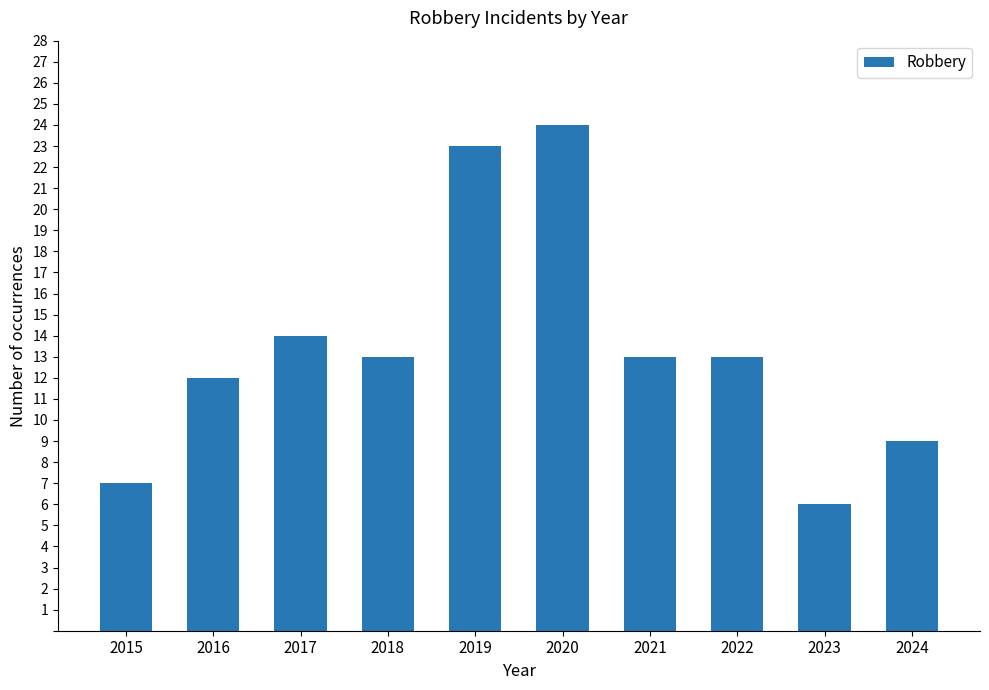

Reading left to right, transcribe all the data shown in this chart.

7	12	14	13	23	24	13	13	6	9